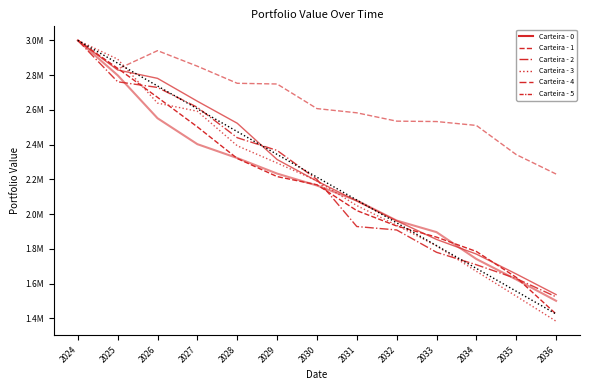

Which has a higher value, 2033 or 2025?

2025